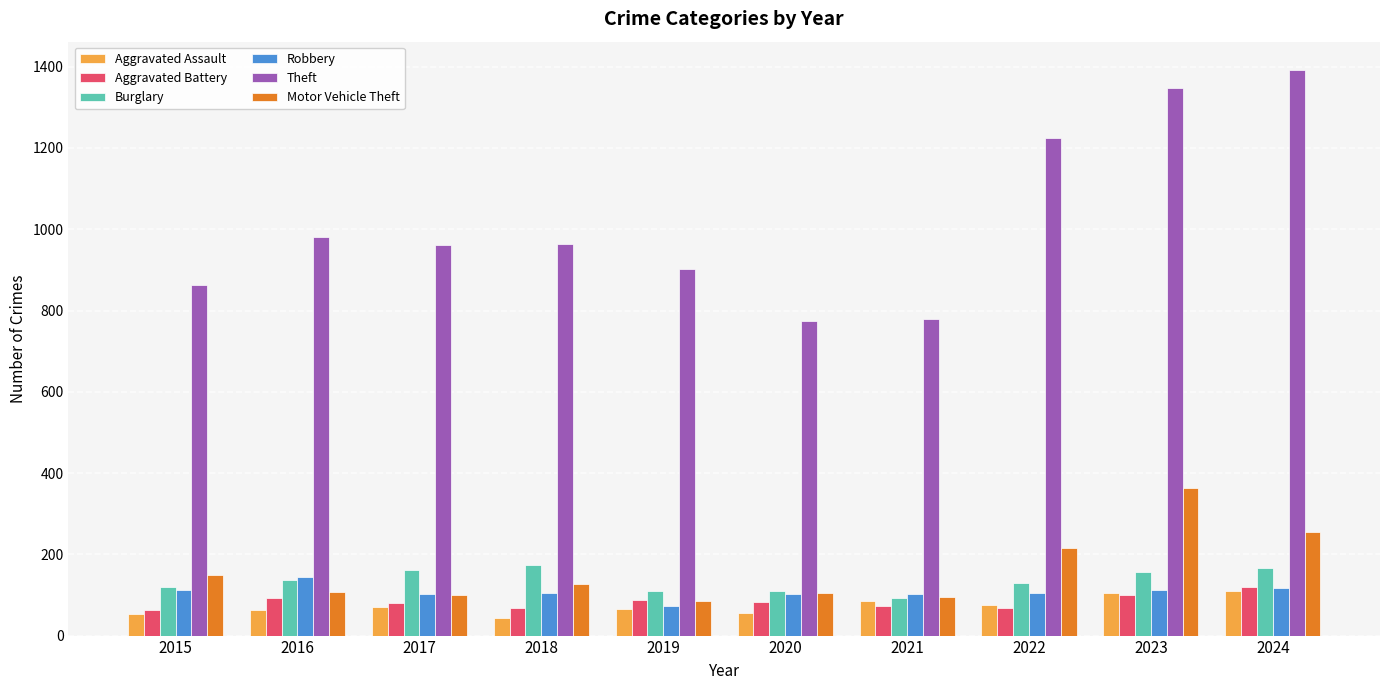

Does the chart contain any negative values?

No